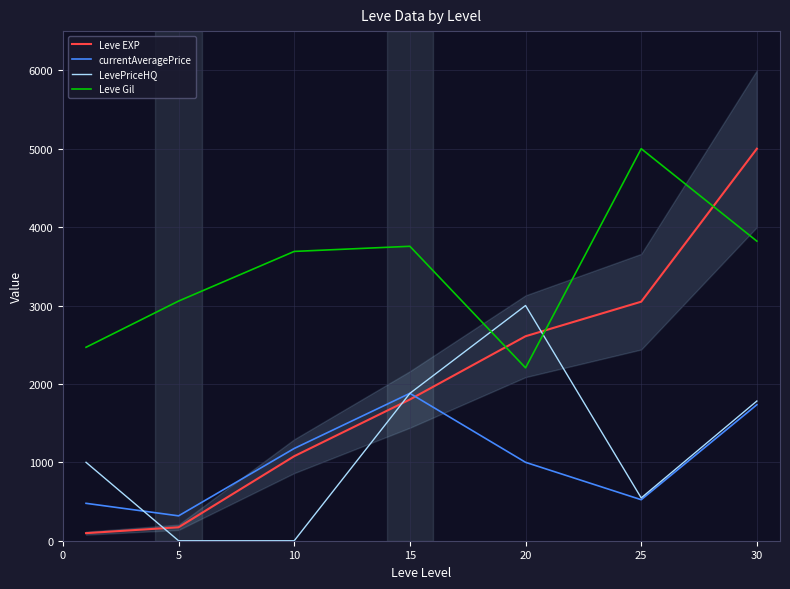

How many values in the Leve Gil series are below 3689?

3